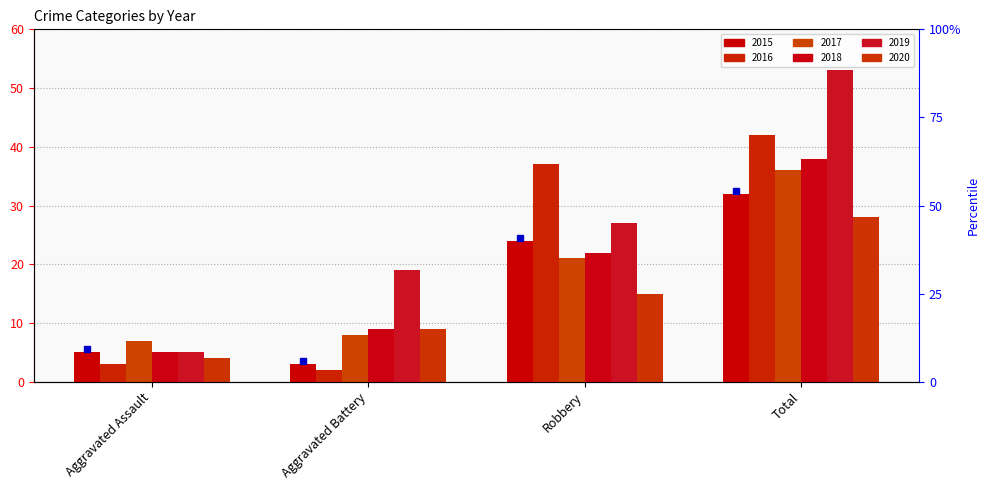

Count the number of data series in this chart.

6